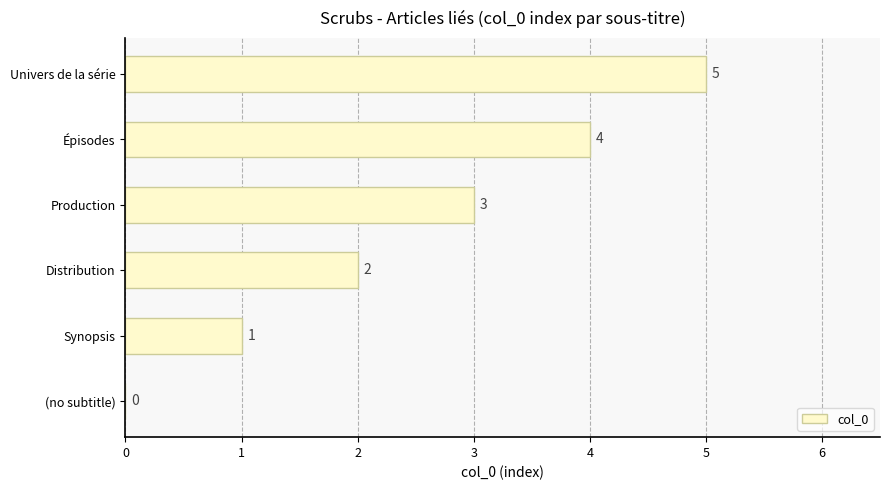

What is the maximum value shown in the chart?

5